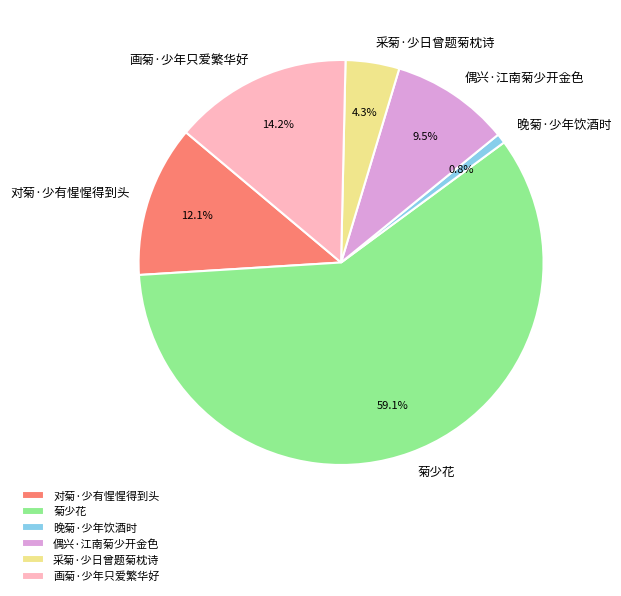

Is there a majority slice in this chart?

Yes